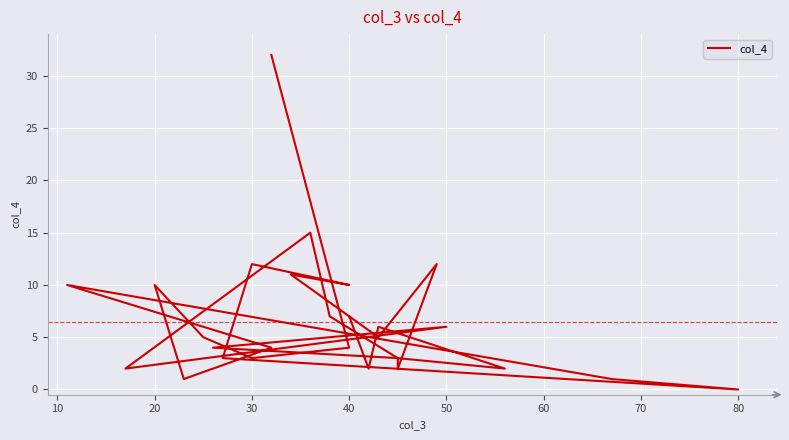

What is the sum of all values?

187